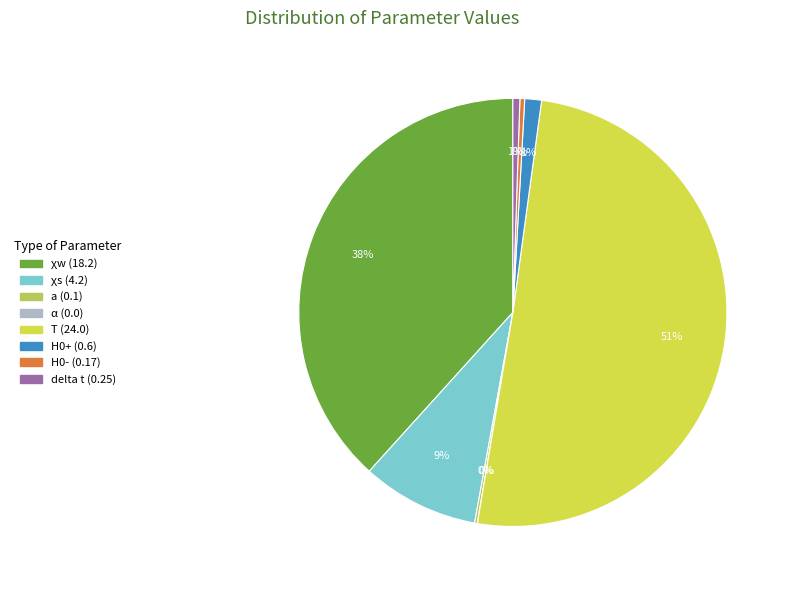

Combined, what portion of the pie is χs (4.2) and T (24.0)?

59.3%